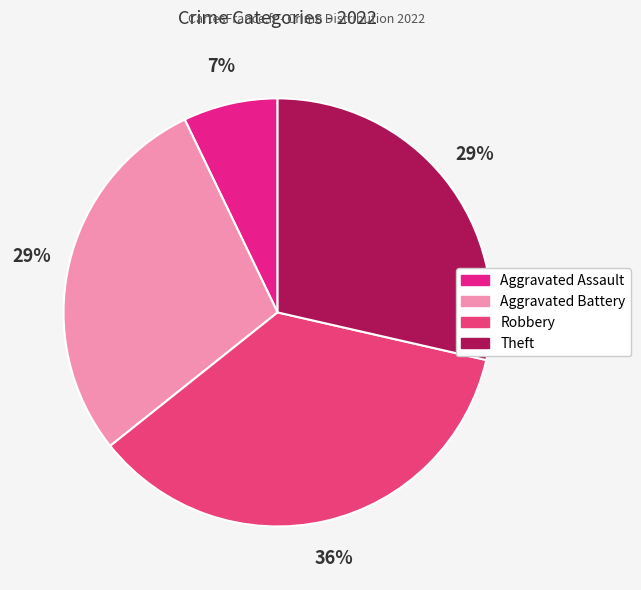

How many slices are in this pie chart?

4